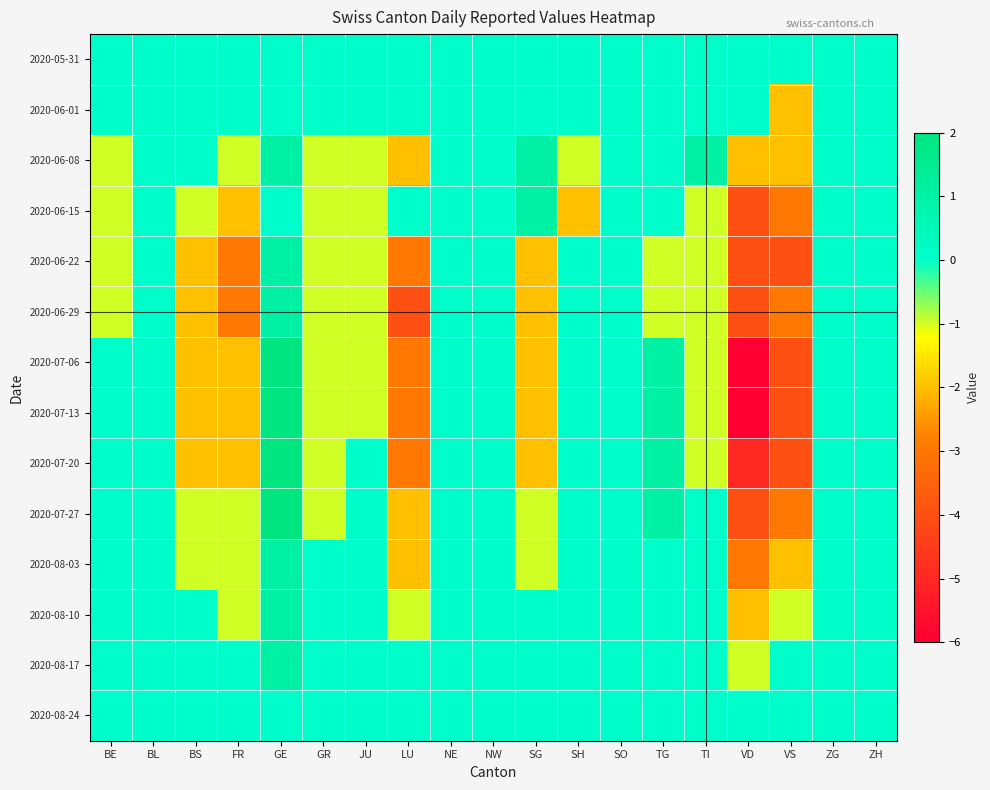

At GR, list the series in order from smallest to largest.

2020-06-08, 2020-06-15, 2020-06-22, 2020-06-29, 2020-07-06, 2020-07-13, 2020-07-20, 2020-07-27, 2020-05-31, 2020-06-01, 2020-08-03, 2020-08-10, 2020-08-17, 2020-08-24